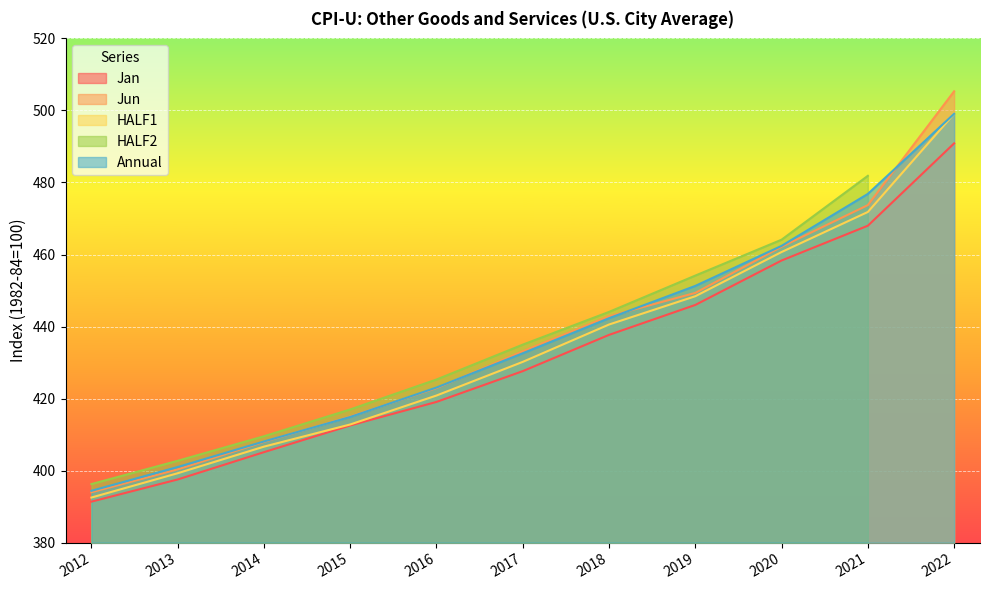

Is the value of Annual at 2016 greater than the value of Jan at 2019?

No